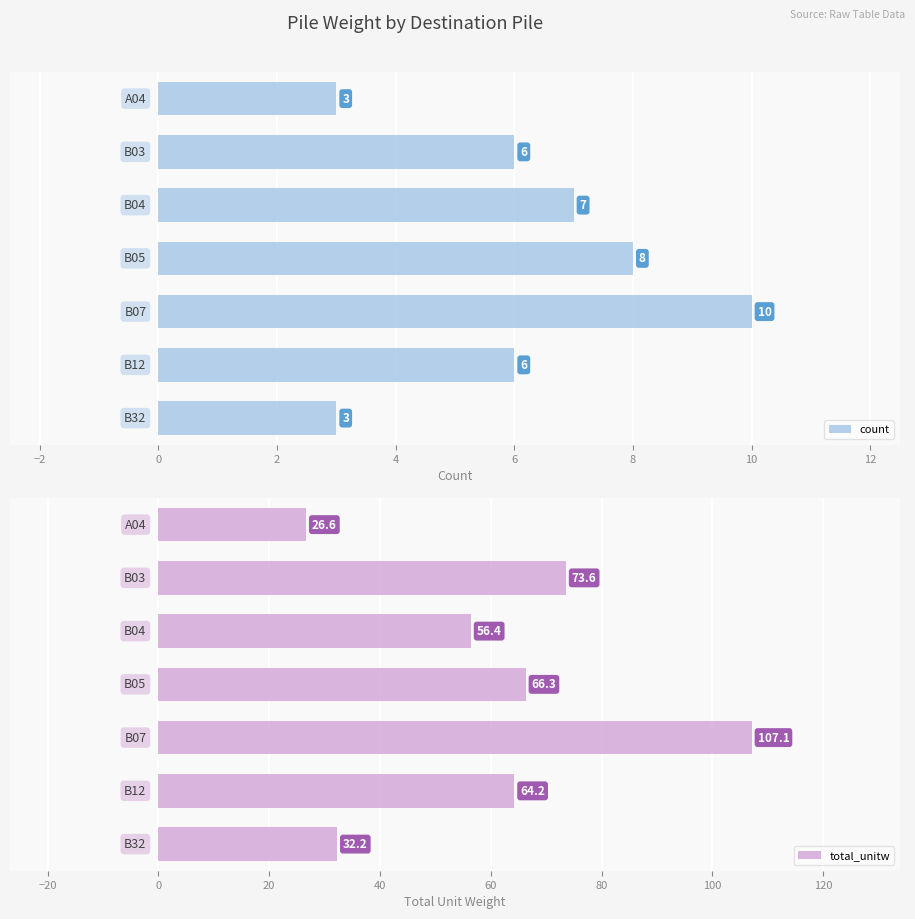

True or false: count has a value of 6.0 at 6.

True